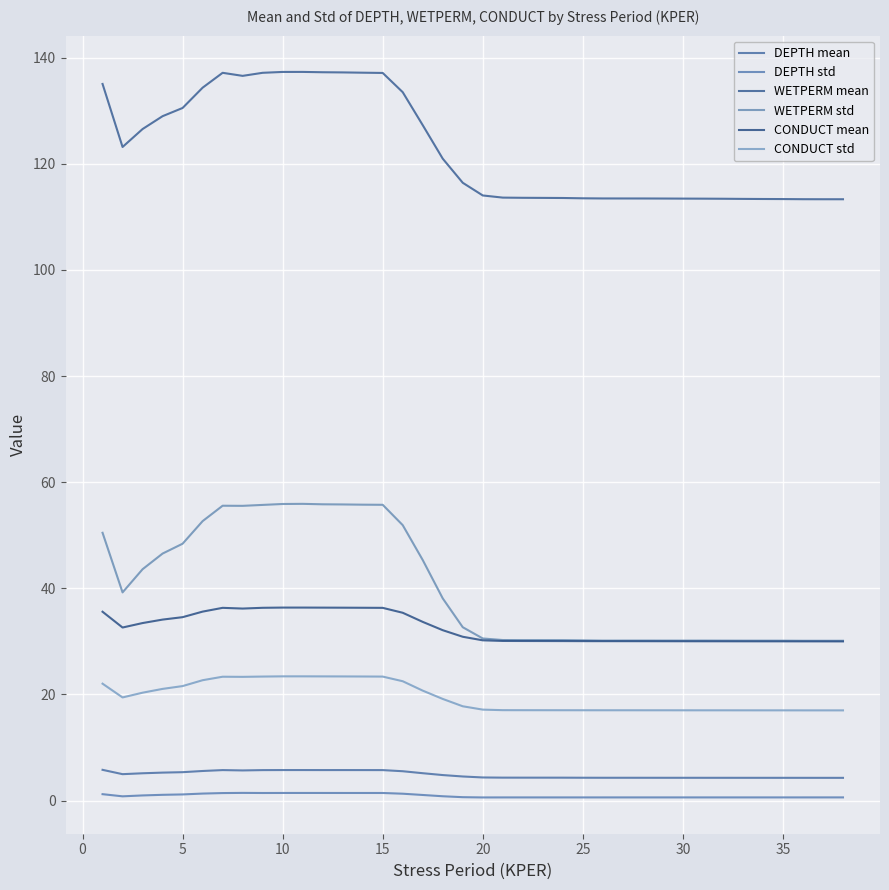

True or false: DEPTH mean and WETPERM mean intersect in this chart.

False